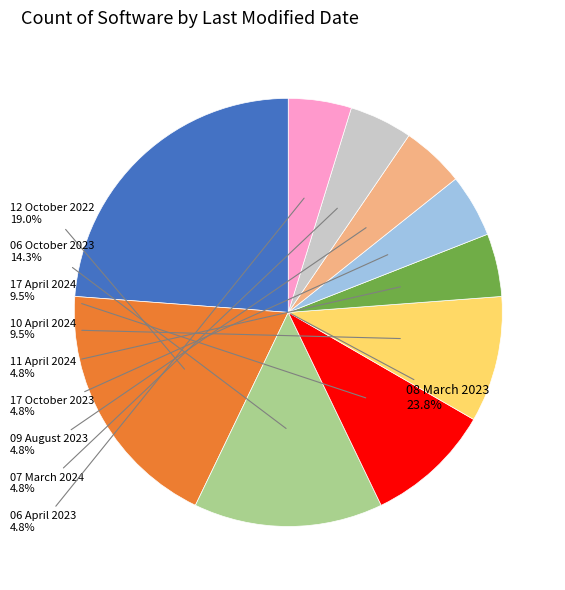

To the nearest percent, what percentage of the pie is 07 March 2024?

5%